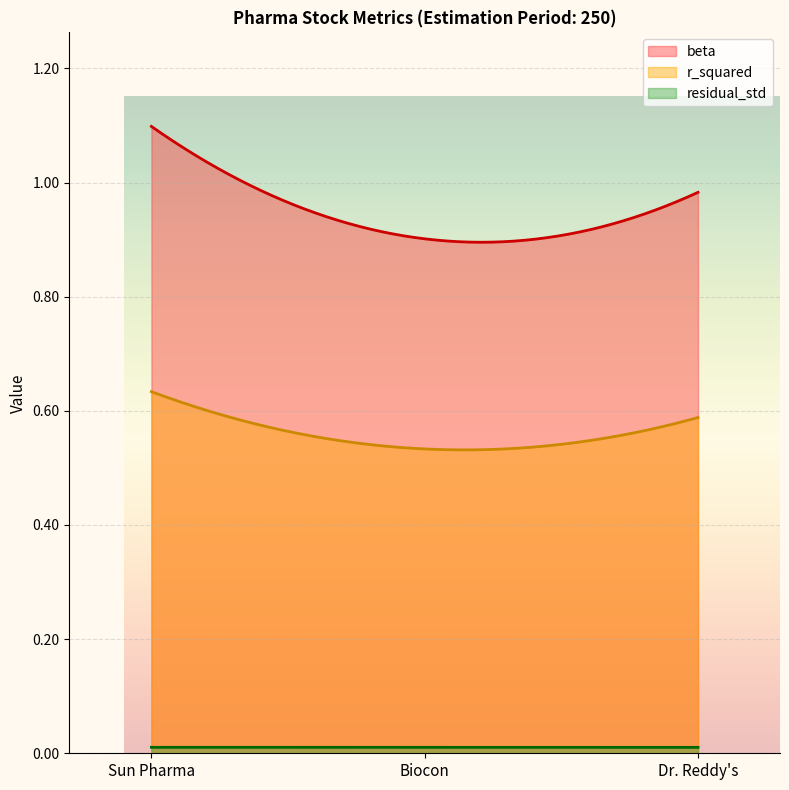

How many series are shown in this chart?

3